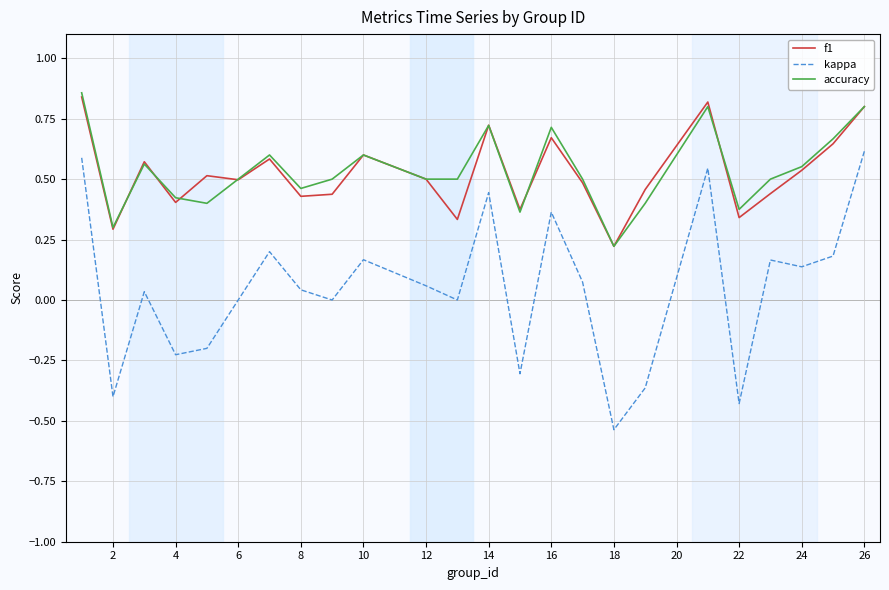

Which series has the widest spread of values?

kappa